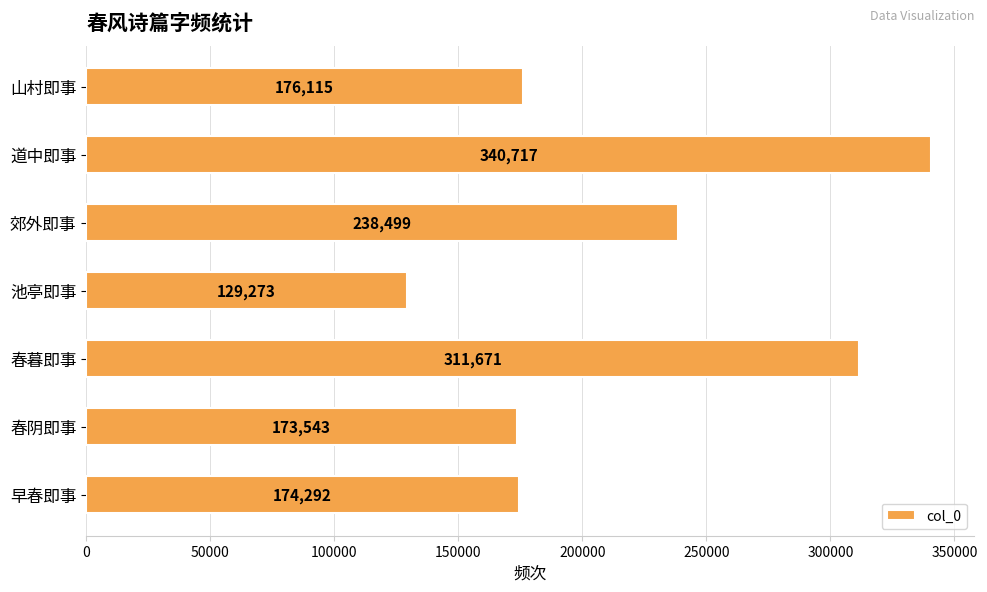

What is the change in value from 池亭即事 to 春阴即事?

+44270